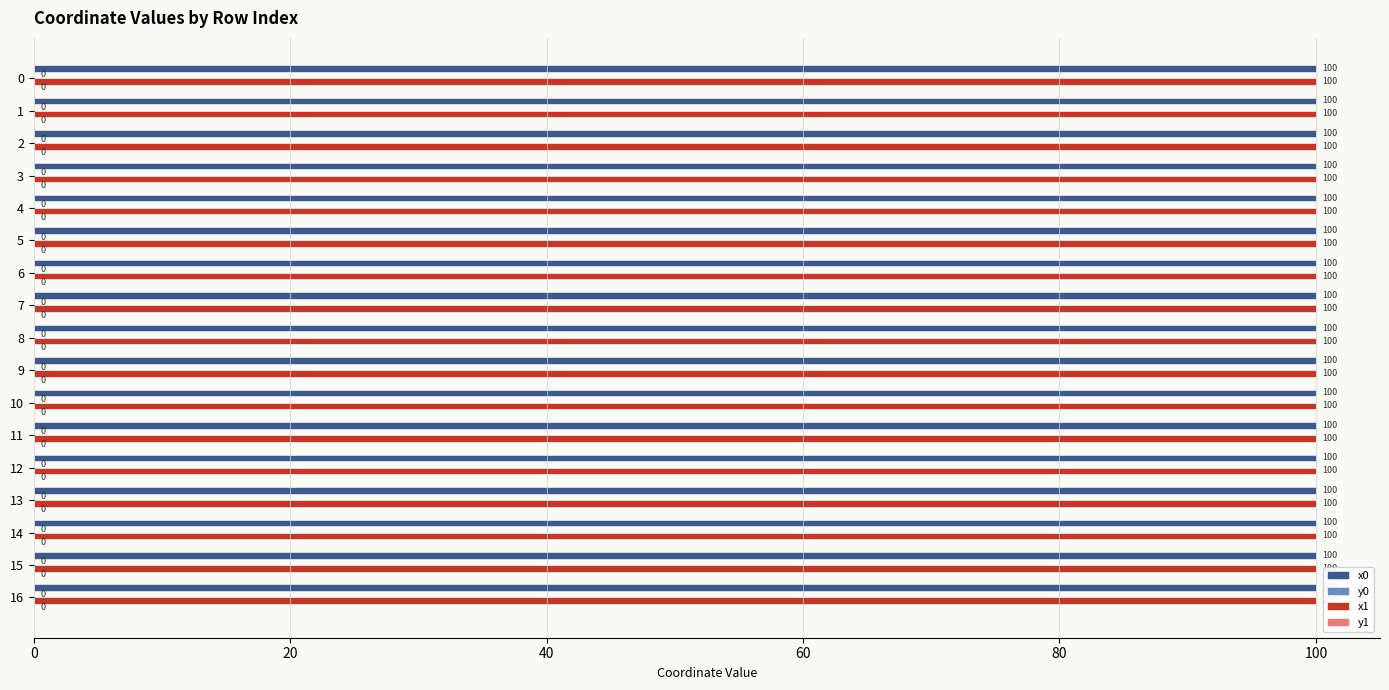

What is the maximum value shown in the chart?

100.0